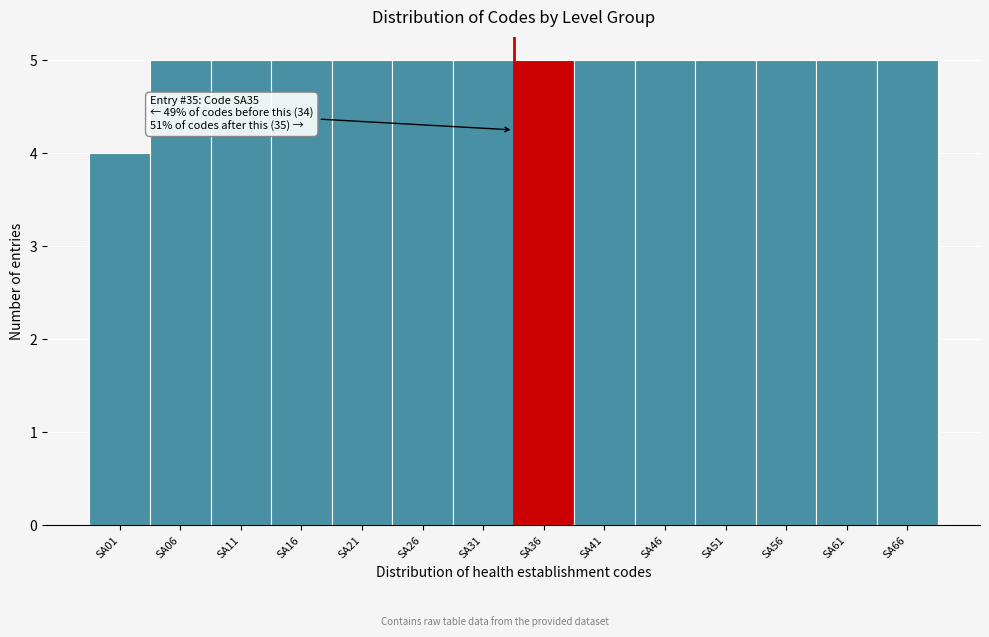

Reading left to right, transcribe all the data shown in this chart.

SA01=4	SA06=5	SA11=5	SA16=5	SA21=5	SA26=5	SA31=5	SA36=5	SA41=5	SA46=5	SA51=5	SA56=5	SA61=5	SA66=5